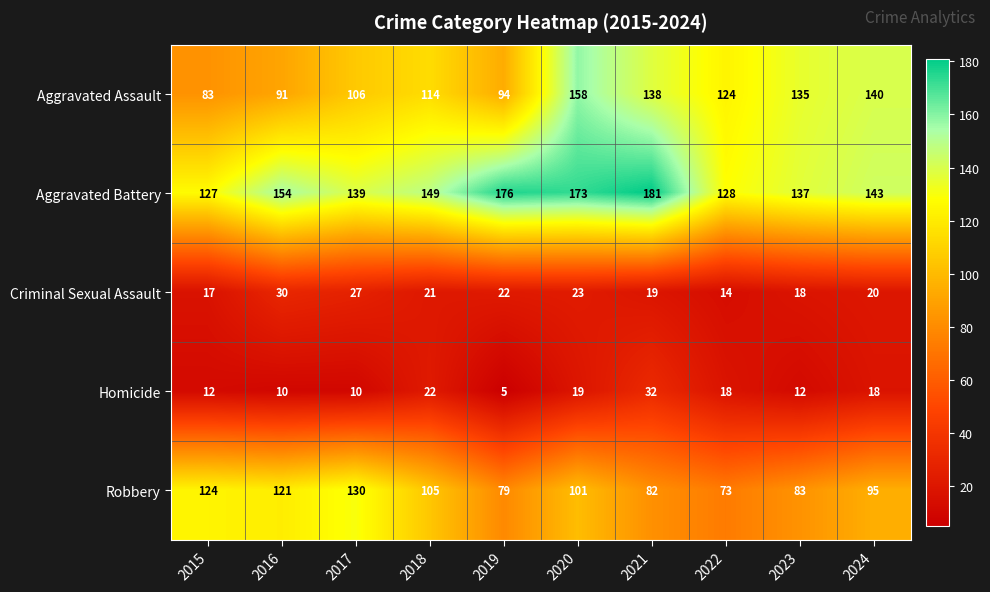

Count the number of data series in this chart.

5